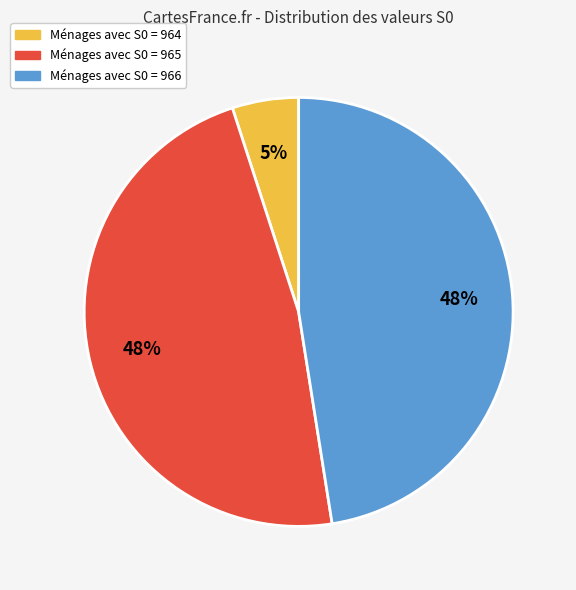

To the nearest percent, what is the average slice percentage?

33%